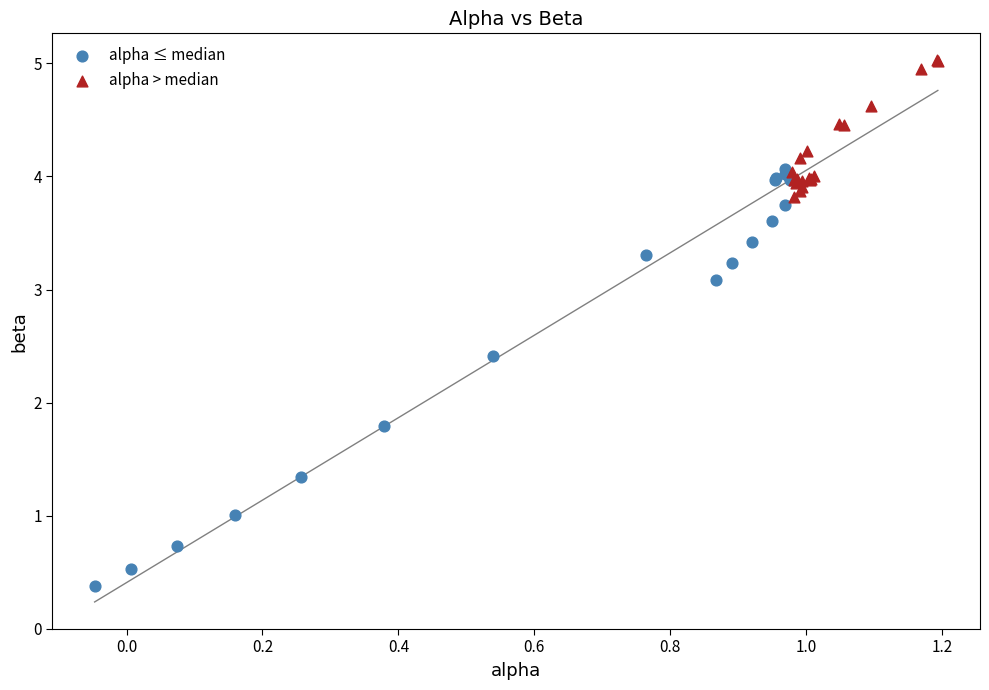

Which series reaches the minimum Y coordinate?

alpha ≤ median